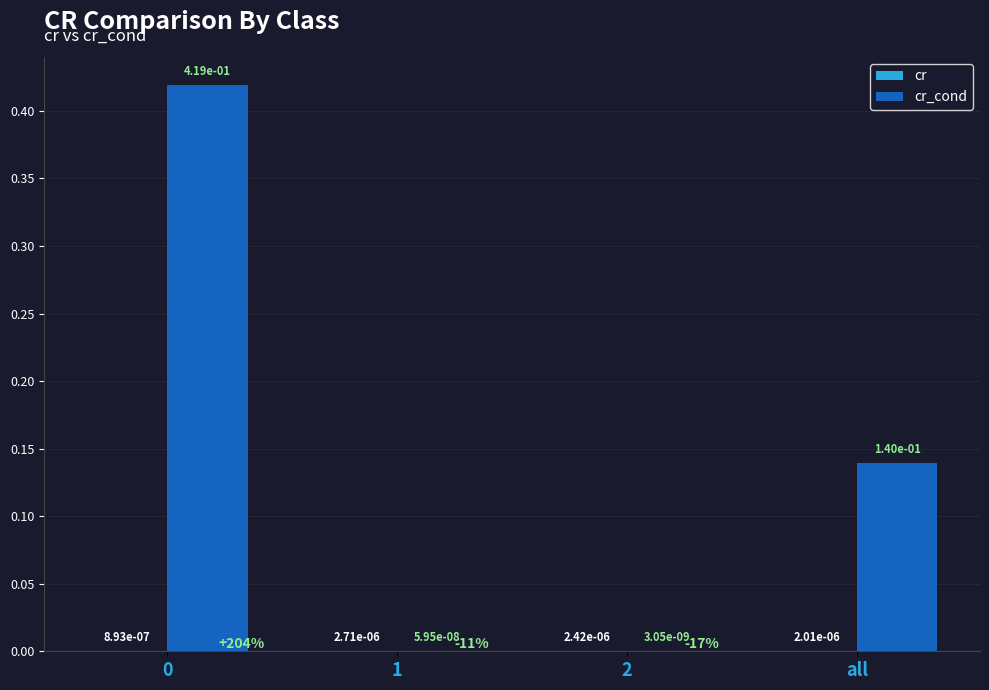

Reading right to left, list all the values displayed in this chart.

cr: 0.0	0.0	0.0	0.0
cr_cond: 0.1	0.0	0.0	0.4